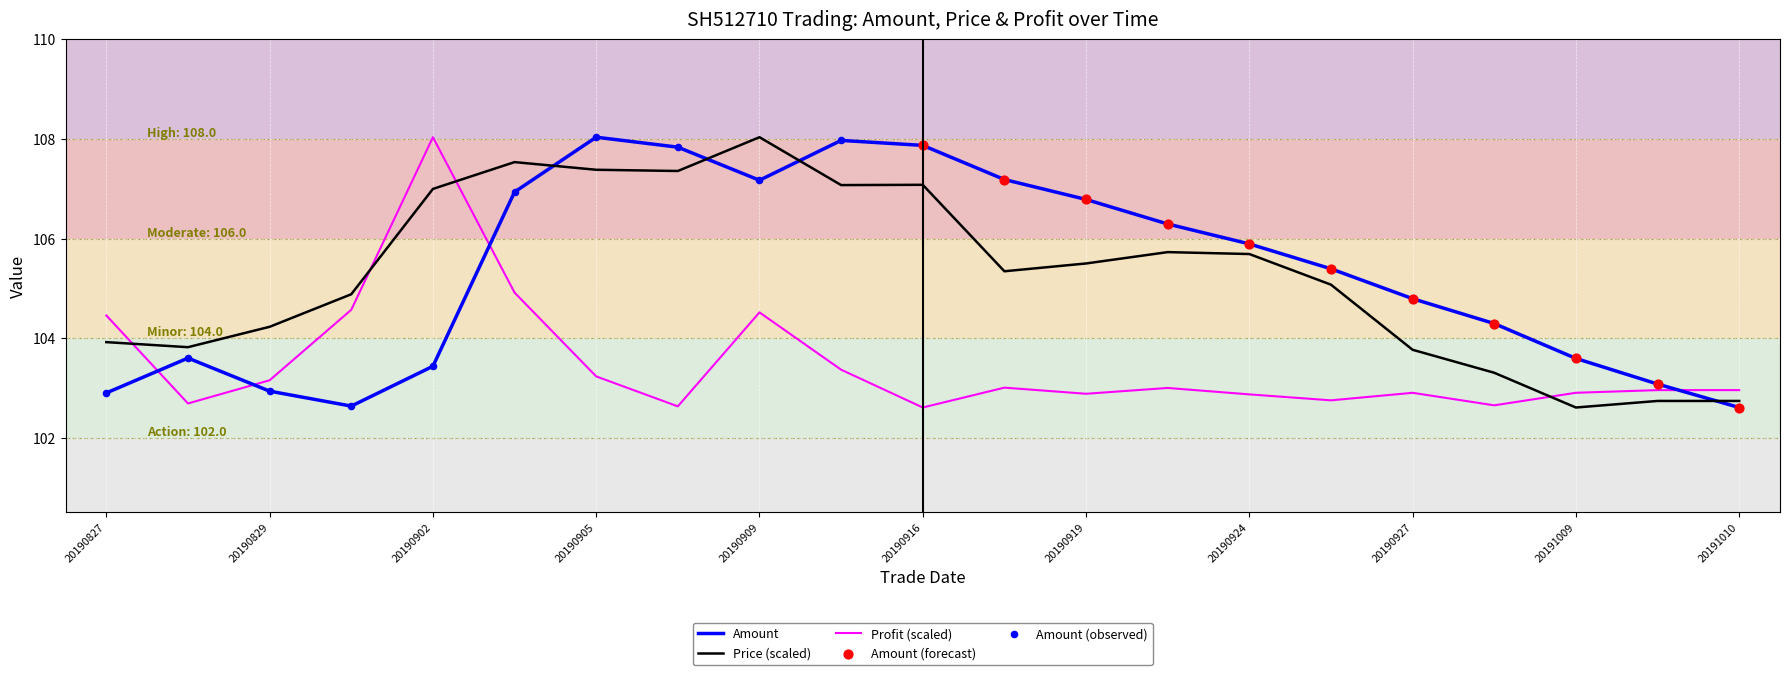

True or false: Profit (scaled) and Price (scaled) intersect in this chart.

True